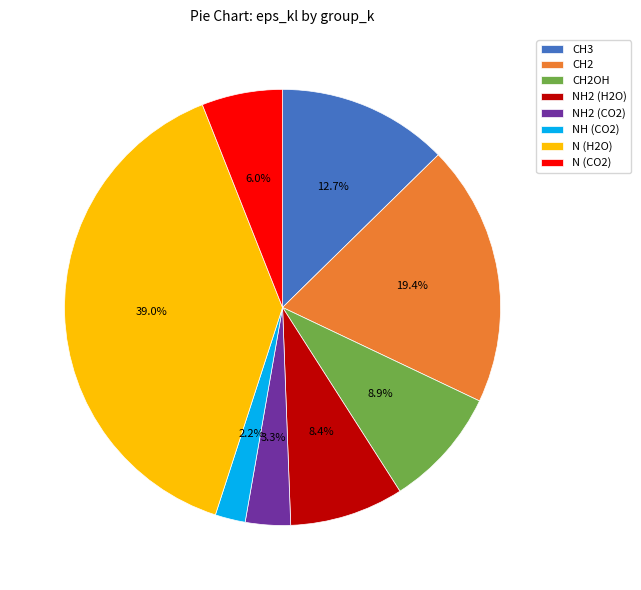

To the nearest percent, what is the difference between the N (CO2) and CH2 slice percentages?

13%